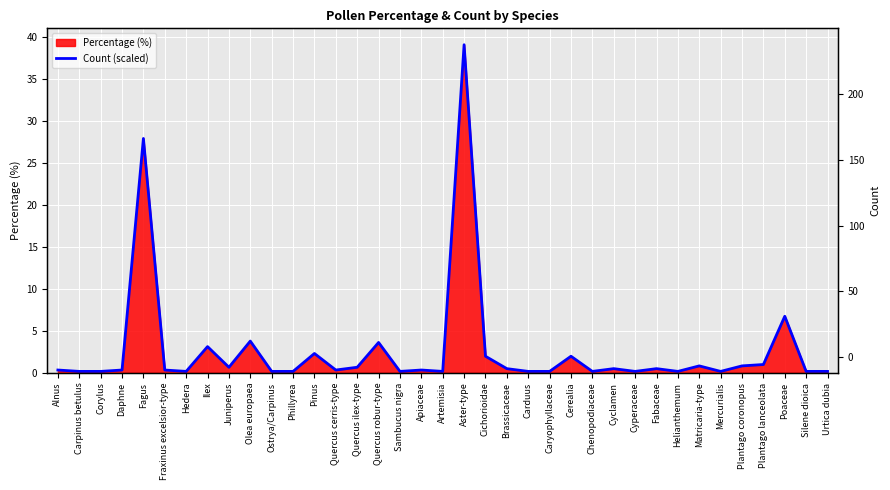

Where is the data nearest to the value 19?

Fagus